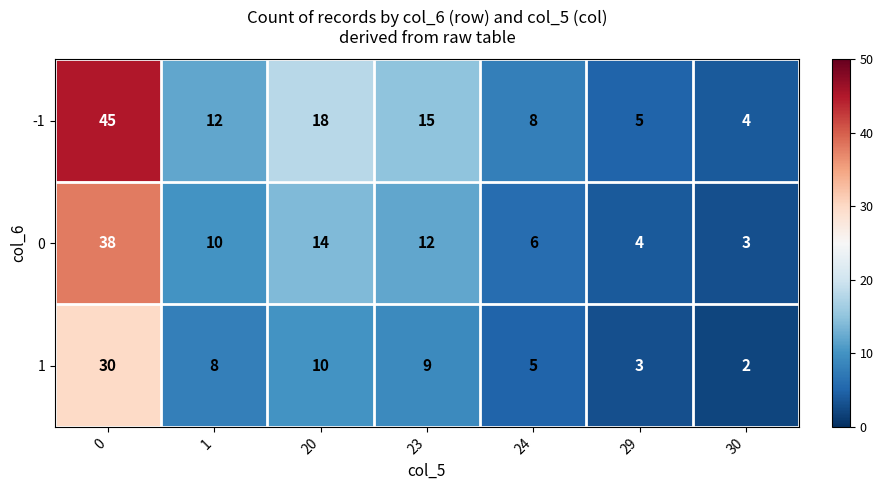

What is the average value of the 1 series?

10